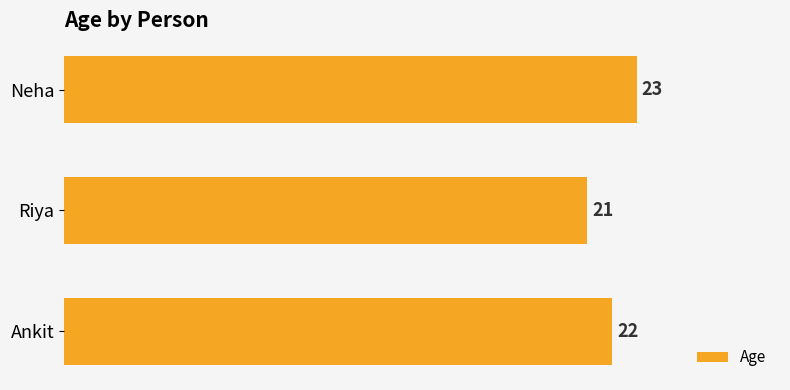

At which label is the value closest to 22?

Ankit